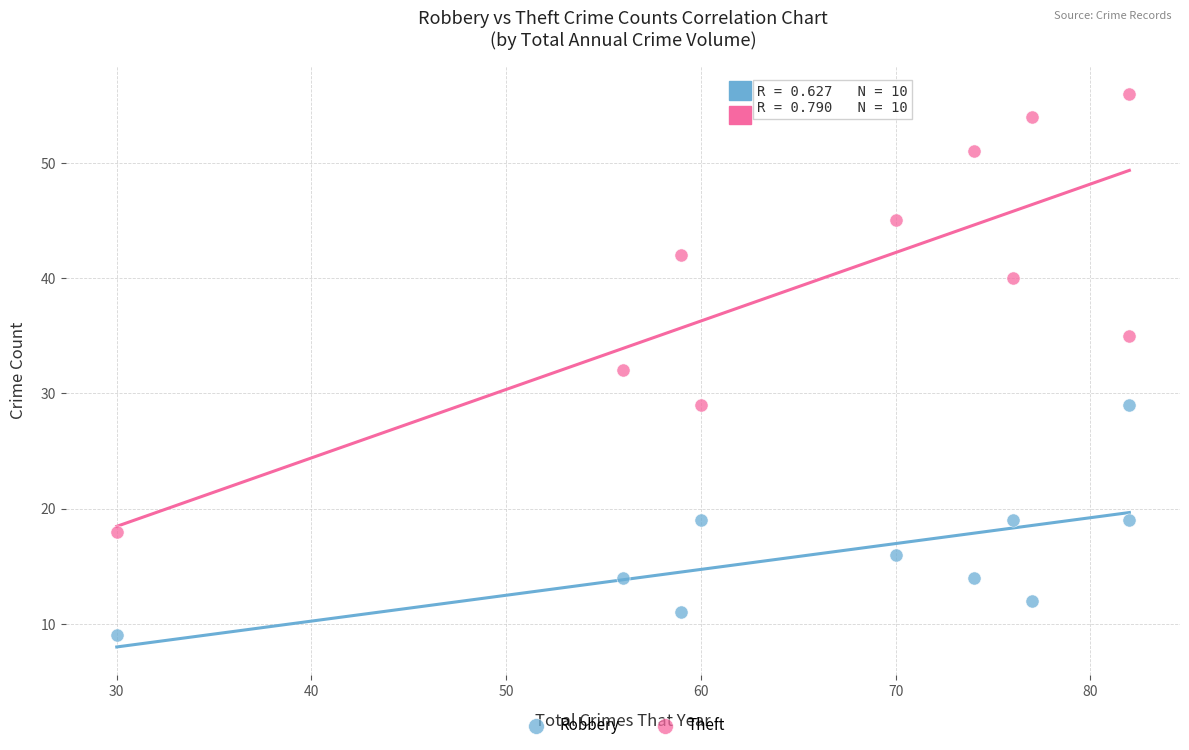

Which series contains the lowest Y value?

Robbery